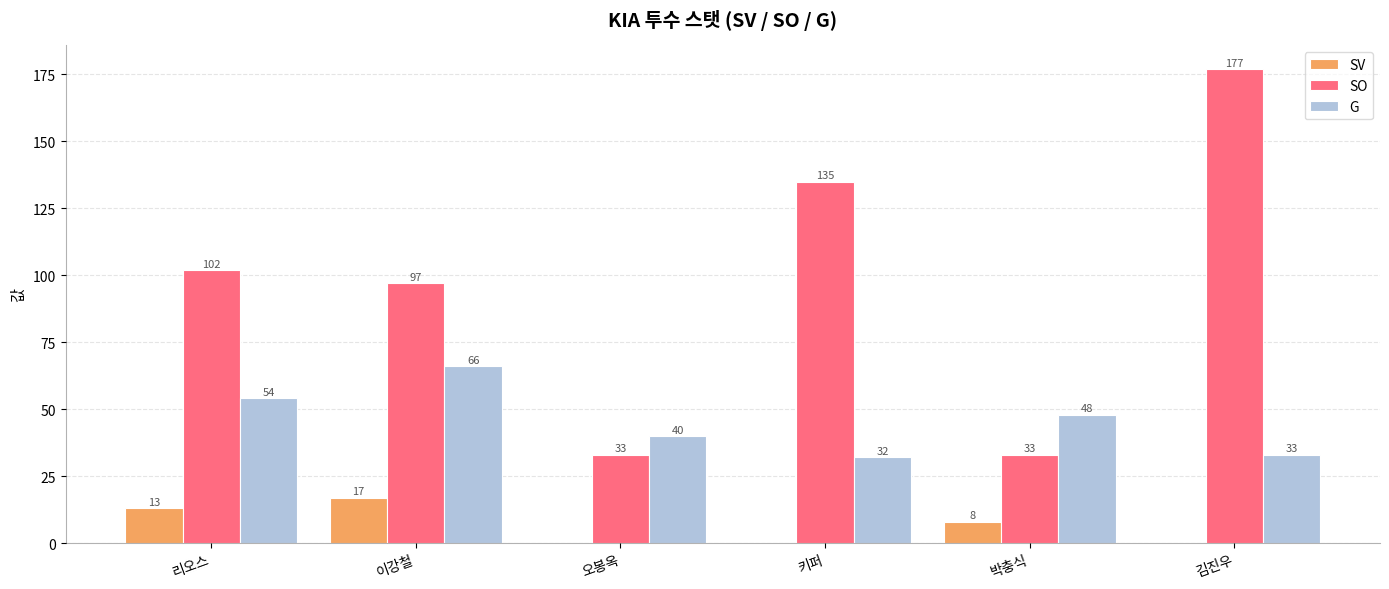

Between 리오스 and 김진우, which series saw the biggest shift?

SO